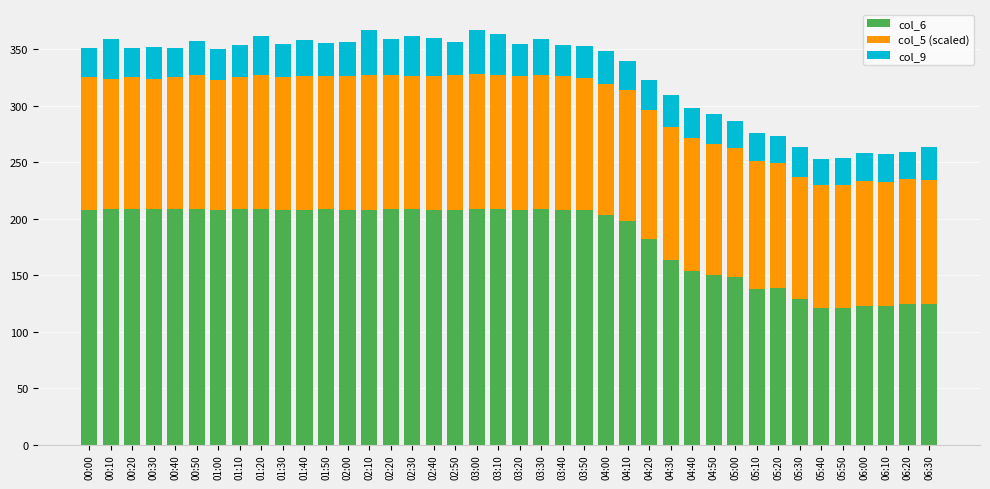

What is the total value across all series at 05:20?

273.2